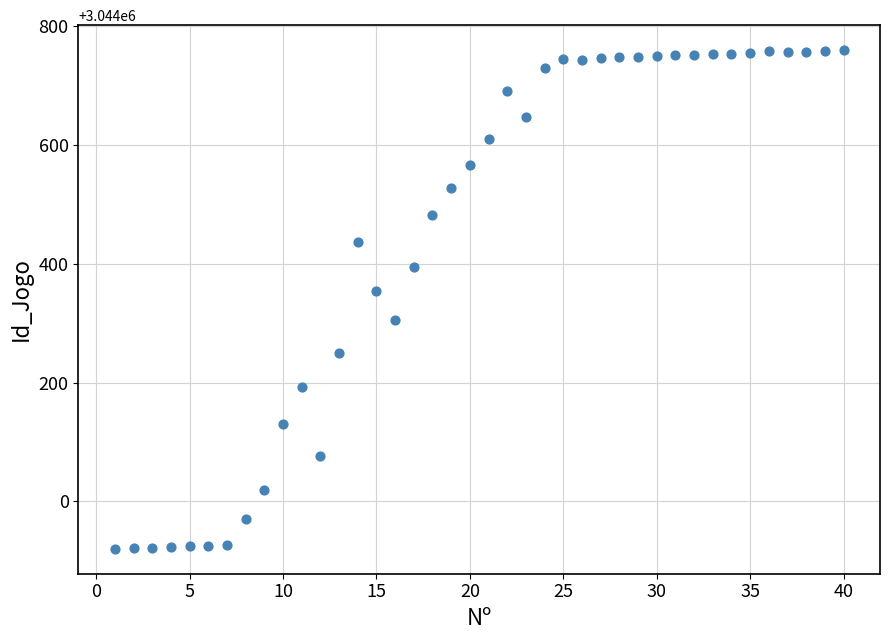

What is the range of X values (max minus min)?

39